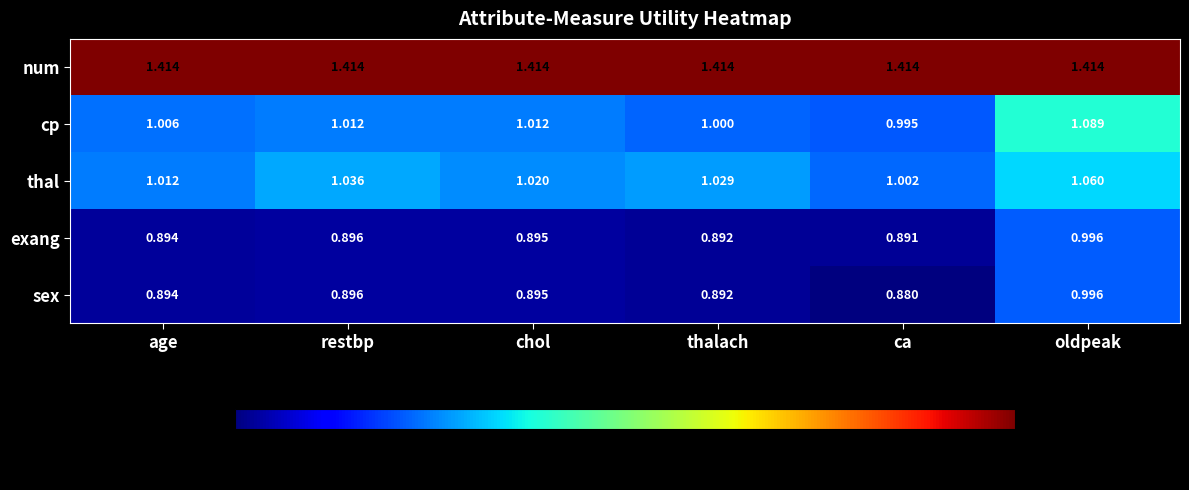

At which label does exang reach its minimum?

ca